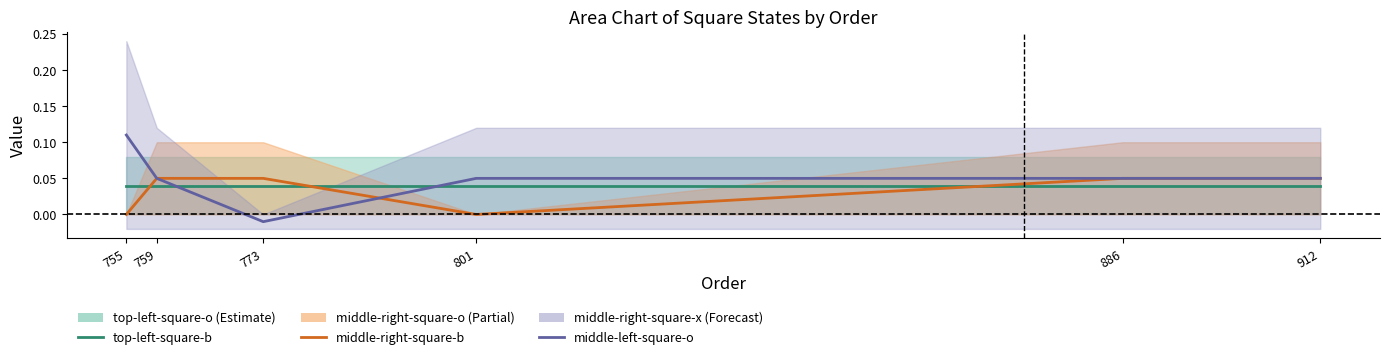

Count the number of data series in this chart.

3